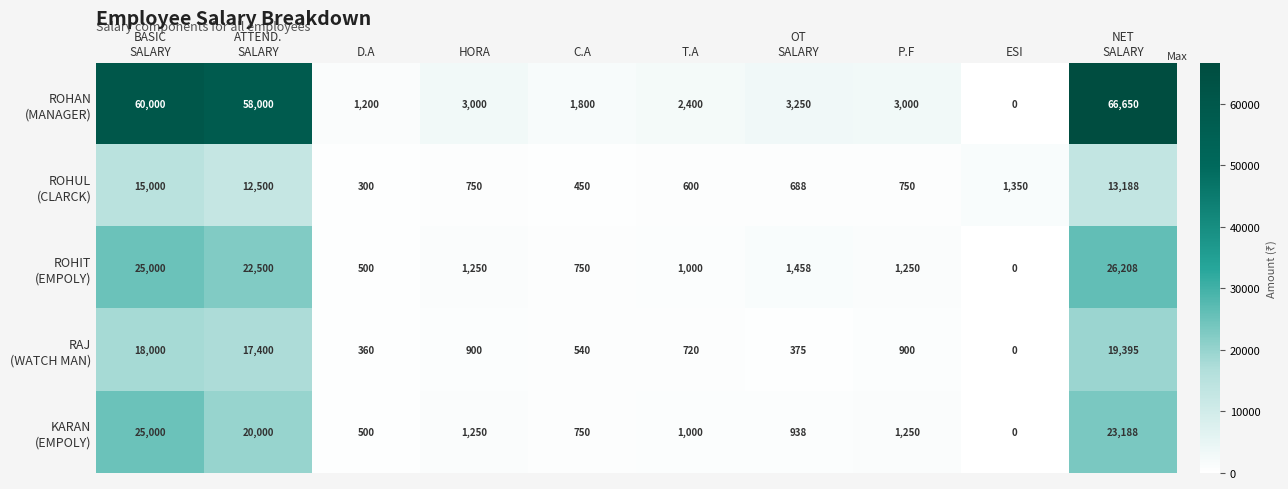

What is the spread (max minus min) of values at ESI?

1350